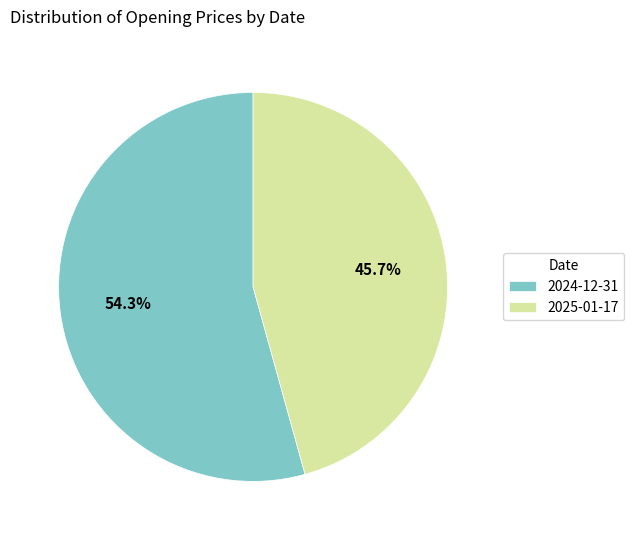

How many slices are in this pie chart?

2